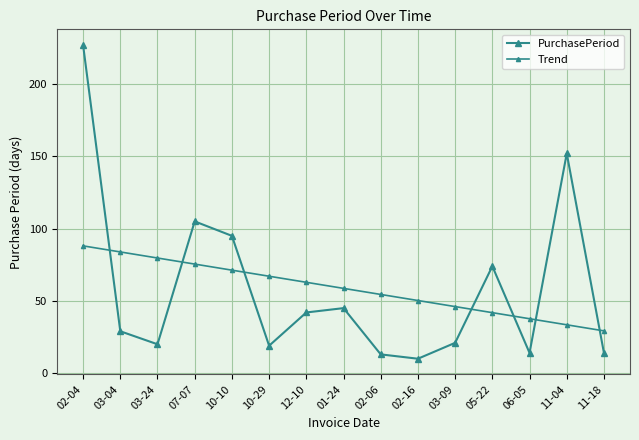

Is this an area chart (filled region under the line)?

No